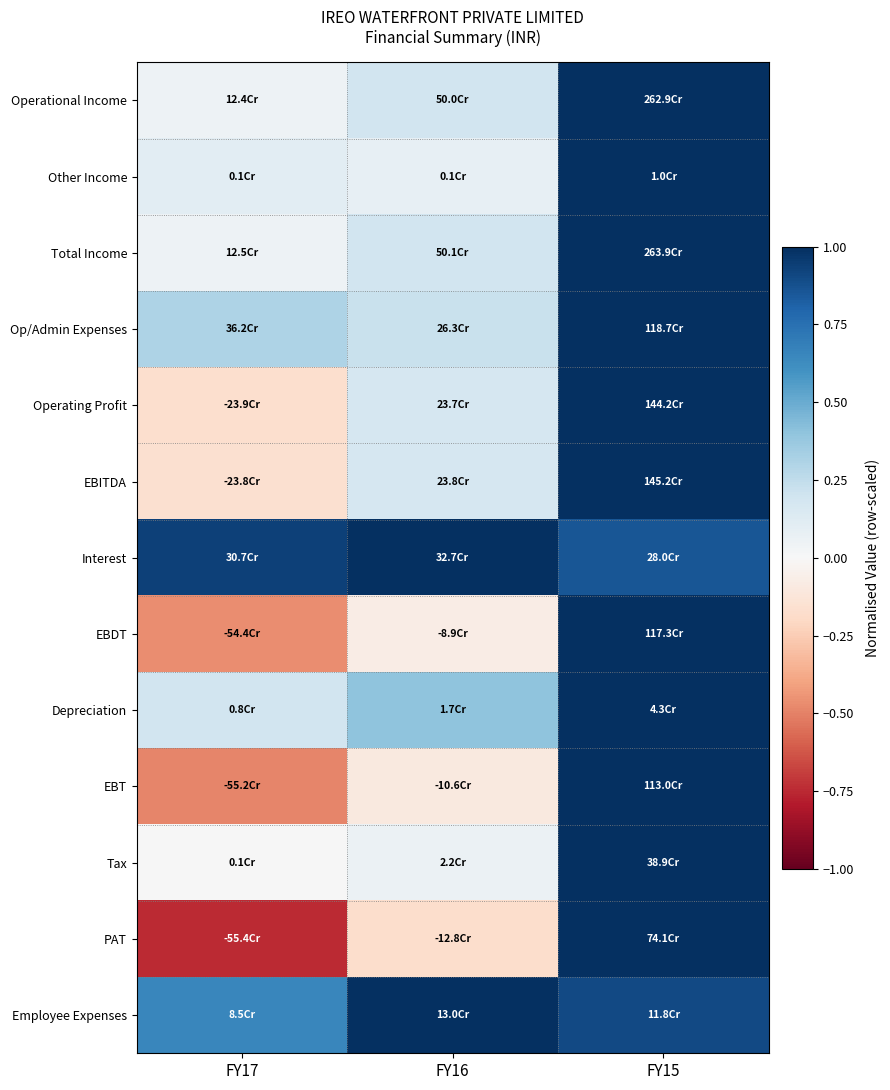

Reading left to right, extract all data points from this chart.

Operational Income: FY17=0.0	FY16=0.2	FY15=1.0
Other Income: FY17=0.1	FY16=0.1	FY15=1.0
Total Income: FY17=0.0	FY16=0.2	FY15=1.0
Op/Admin Expenses: FY17=0.3	FY16=0.2	FY15=1.0
Operating Profit: FY17=-0.2	FY16=0.2	FY15=1.0
EBITDA: FY17=-0.2	FY16=0.2	FY15=1.0
Interest: FY17=0.9	FY16=1.0	FY15=0.9
EBDT: FY17=-0.5	FY16=-0.1	FY15=1.0
Depreciation: FY17=0.2	FY16=0.4	FY15=1.0
EBT: FY17=-0.5	FY16=-0.1	FY15=1.0
Tax: FY17=0.0	FY16=0.1	FY15=1.0
PAT: FY17=-0.7	FY16=-0.2	FY15=1.0
Employee Expenses: FY17=0.7	FY16=1.0	FY15=0.9